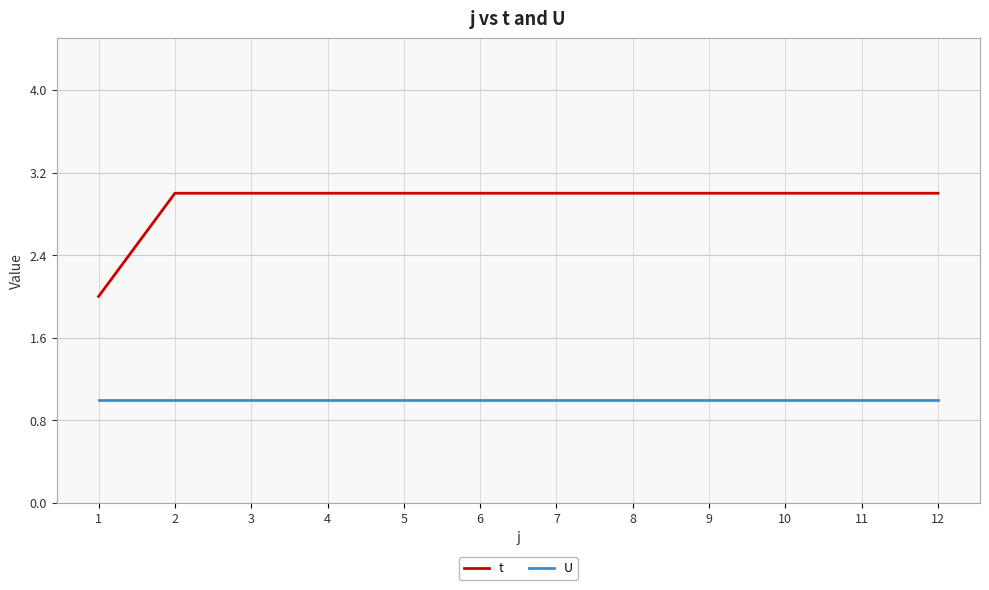

Reading right to left, transcribe all the data shown in this chart.

t: 3	3	3	3	3	3	3	3	3	3	3	2
U: 1	1	1	1	1	1	1	1	1	1	1	1